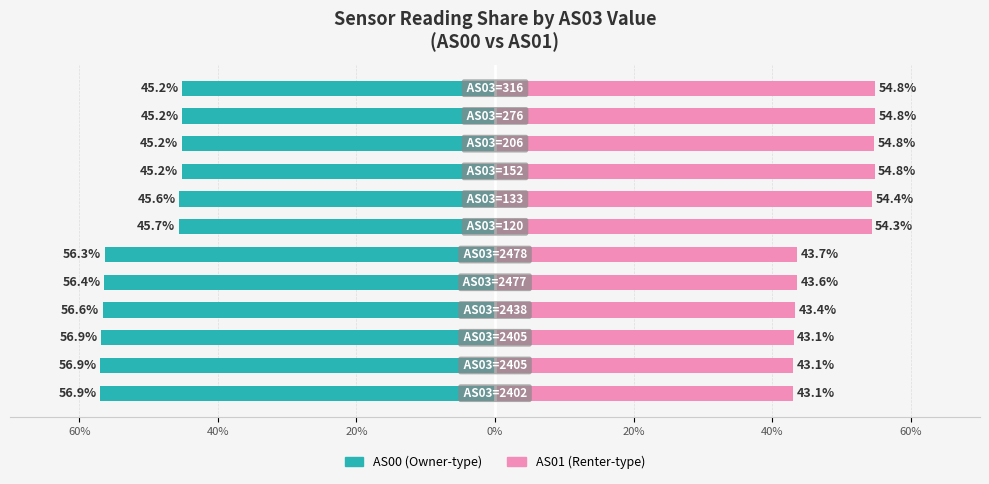

How many bars are there in each group?

2